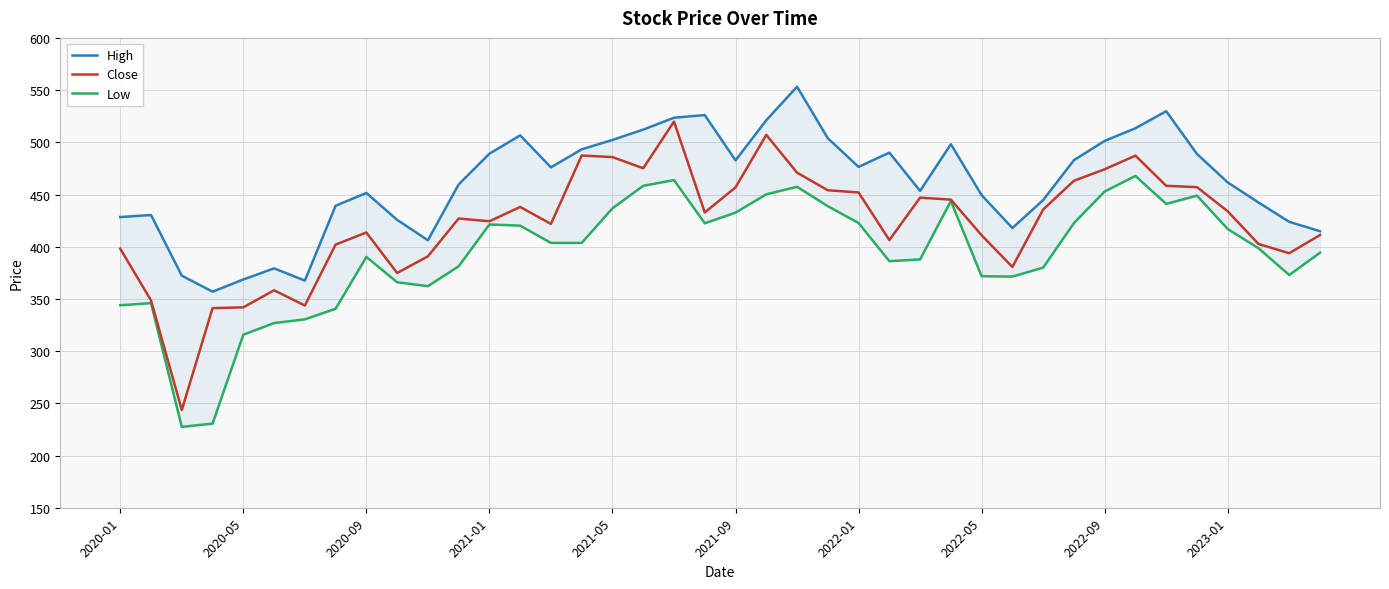

True or false: Low has a value of 398.5 at 37.

True